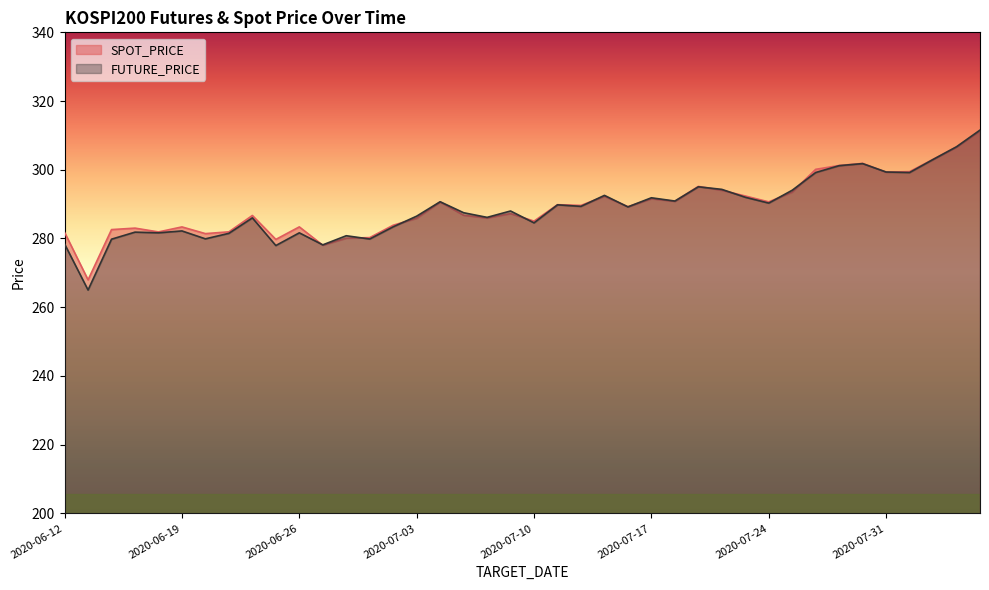

What is the sum of all SPOT_PRICE values?

11569.7